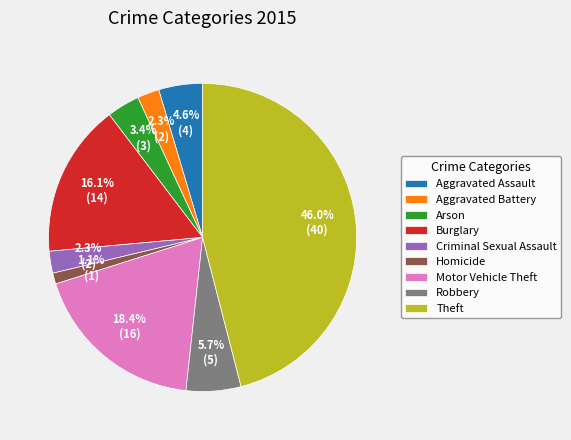

Does Aggravated Battery account for over 50% of the chart?

No